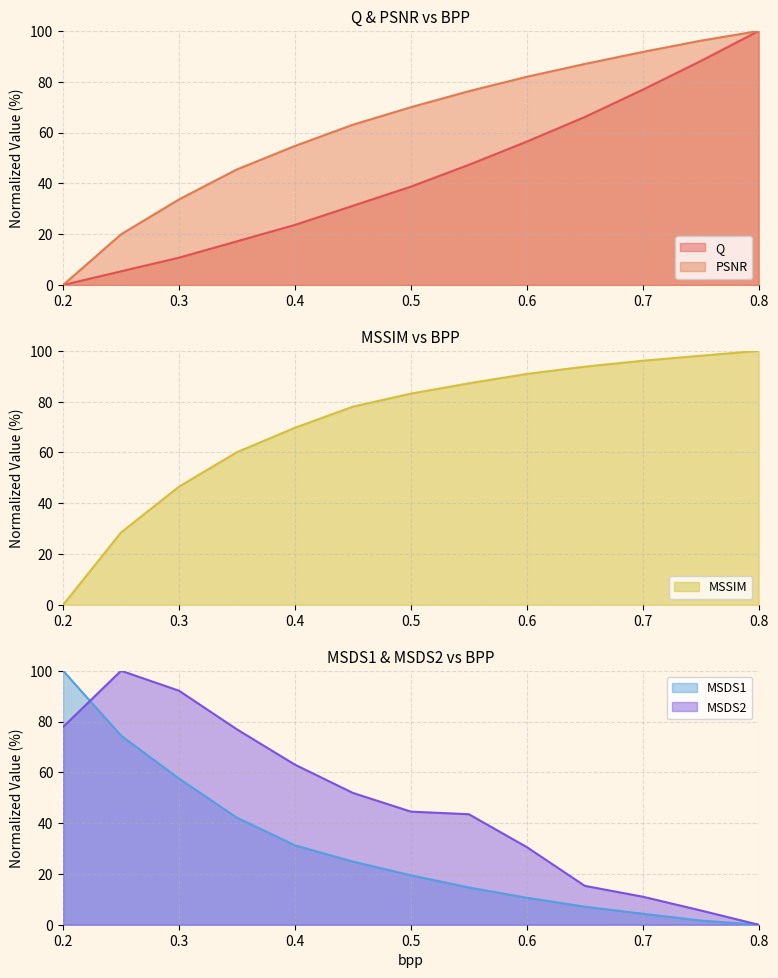

What is the difference between the second highest and minimum values in the Q series?

88.2